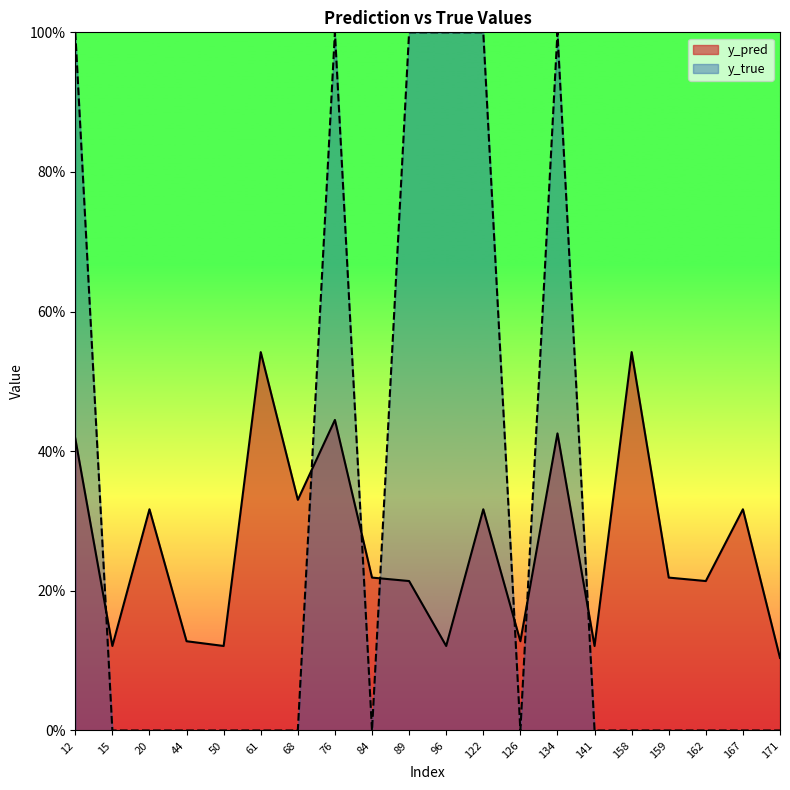

Is it true that y_pred equals 0.0 at 44?

False